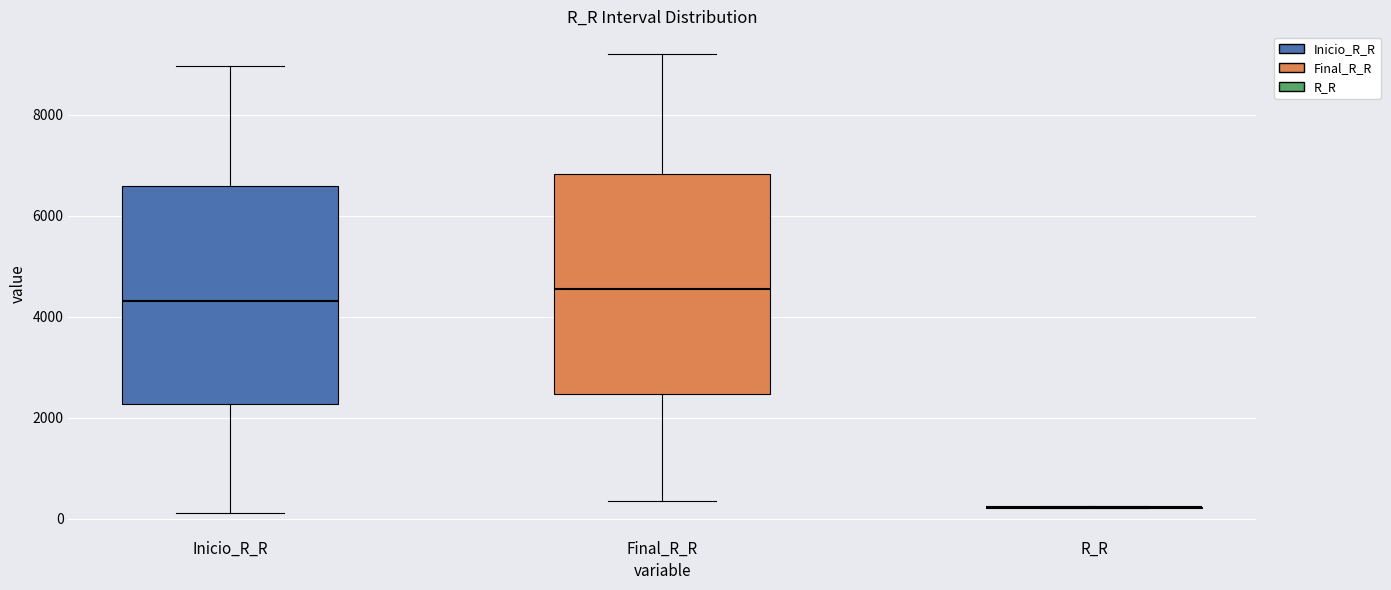

Reading left to right, transcribe this box plot: for each box, give where its median line is, the range the box spans, and where its two whiskers end, as read against the y-axis. The values are not printed on the chart, so give them approximately, as read against the axis.

Inicio_R_R: median 4400, box 2200 to 6600, whiskers 200 to 9000
Final_R_R: median 4600, box 2400 to 6800, whiskers 400 to 9200
R_R: box collapsed to a line at 200, whiskers 200 to 200